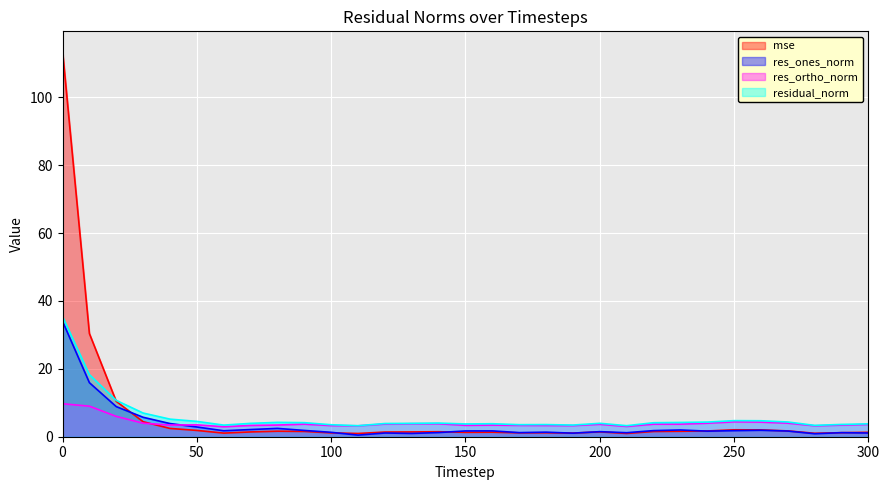

Between 50 and 290, which is larger?

50